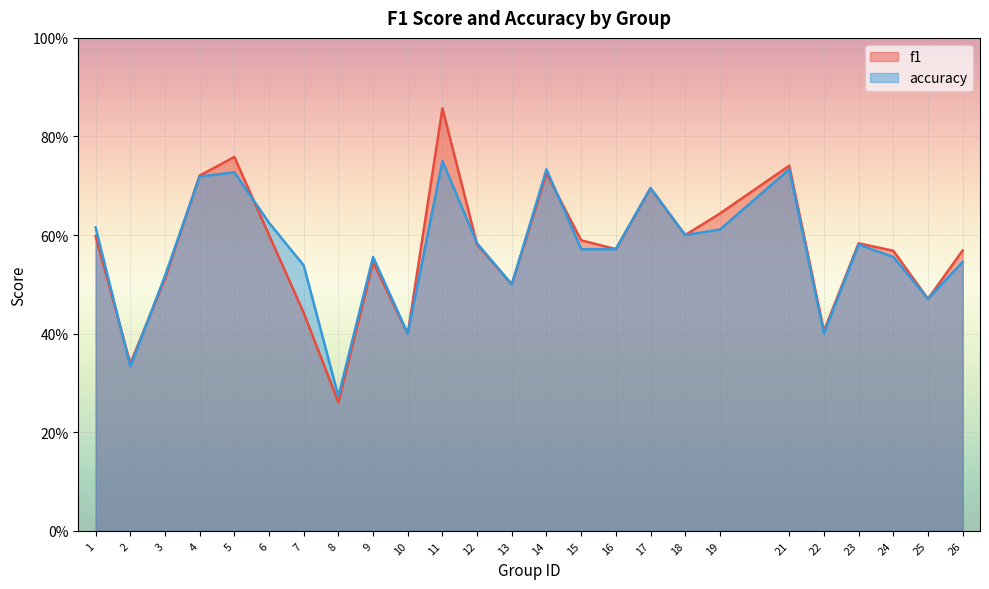

At 12, list the series in order from smallest to largest.

f1, accuracy